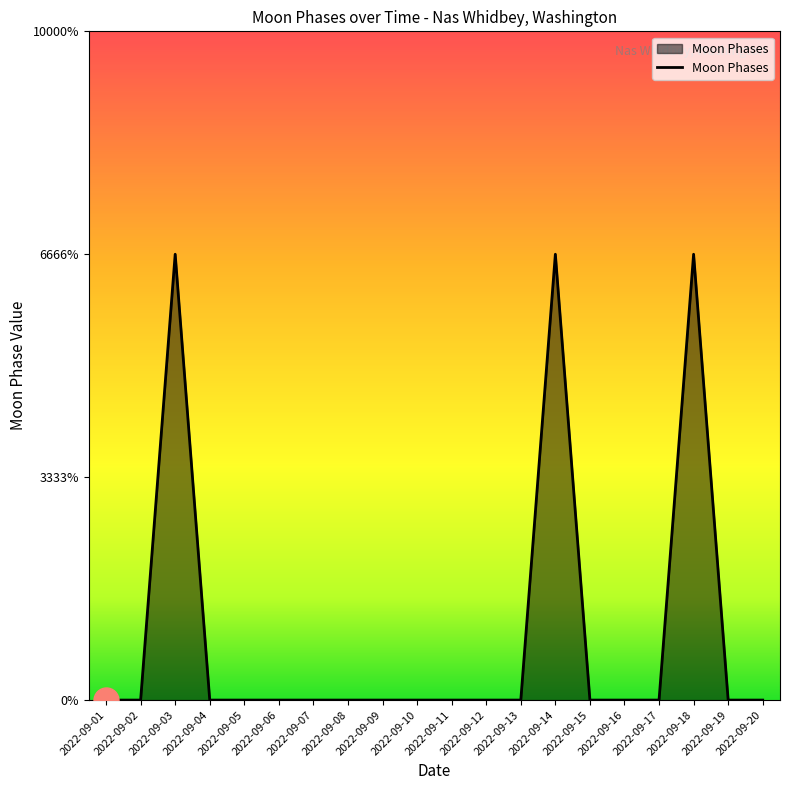

Does the chart have visible grid lines?

No